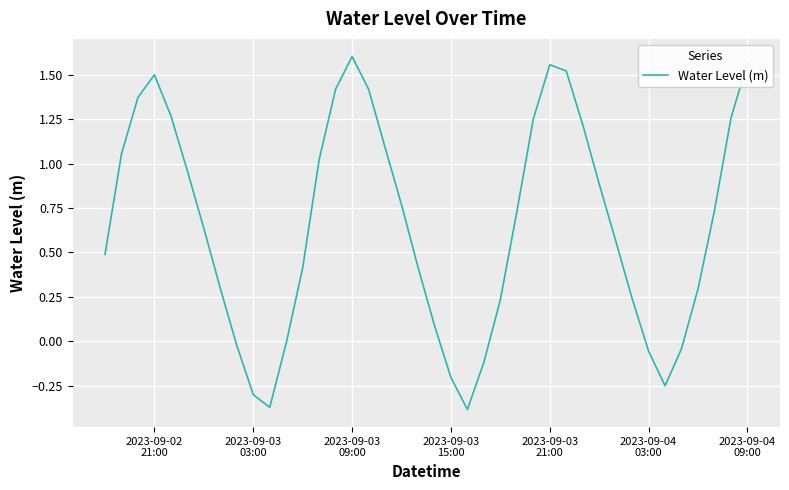

What is the difference between the maximum and minimum values?

2.0